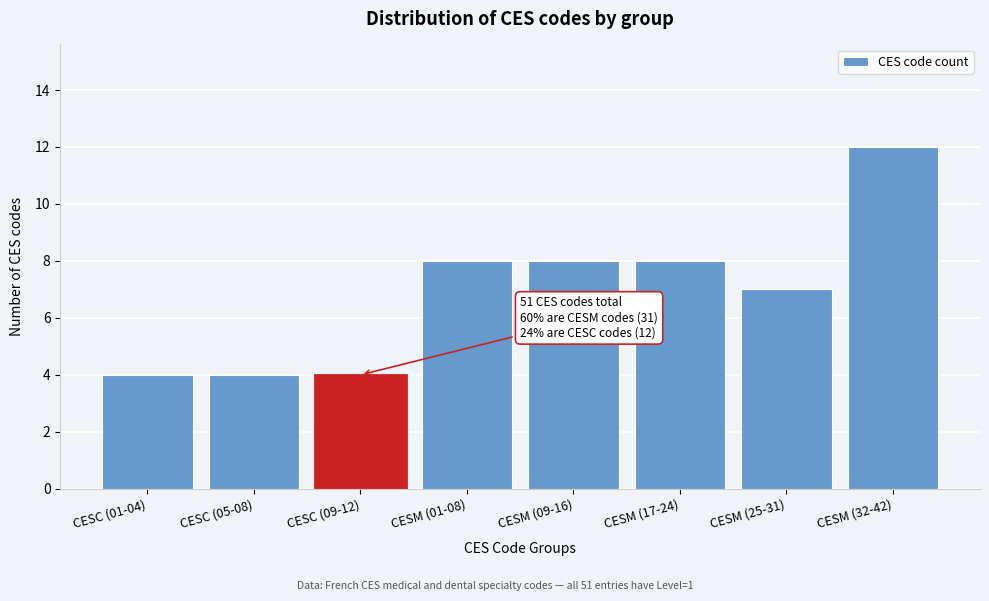

Reading left to right, what are all the values shown in this chart?

4	4	4	8	8	8	7	12